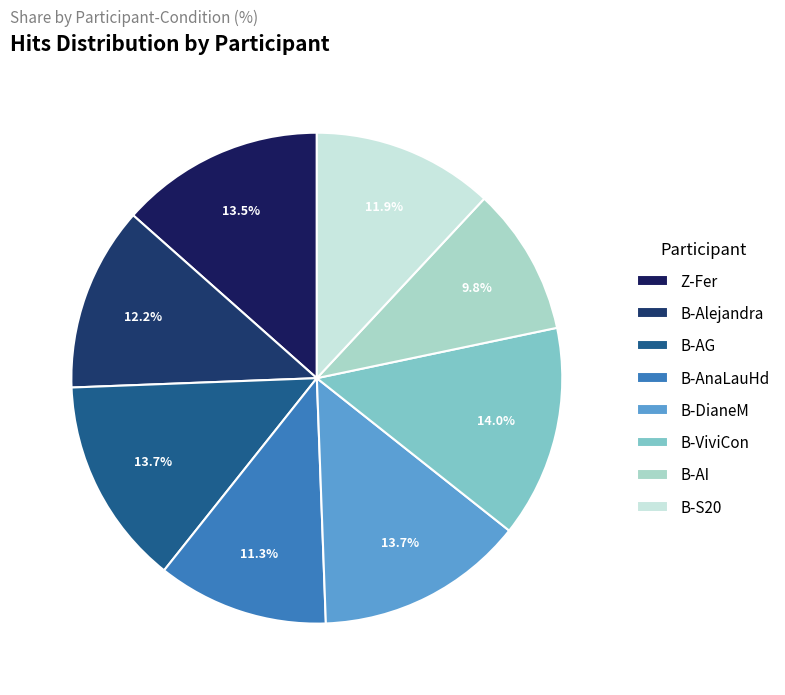

Which slice is the smallest?

B-AI